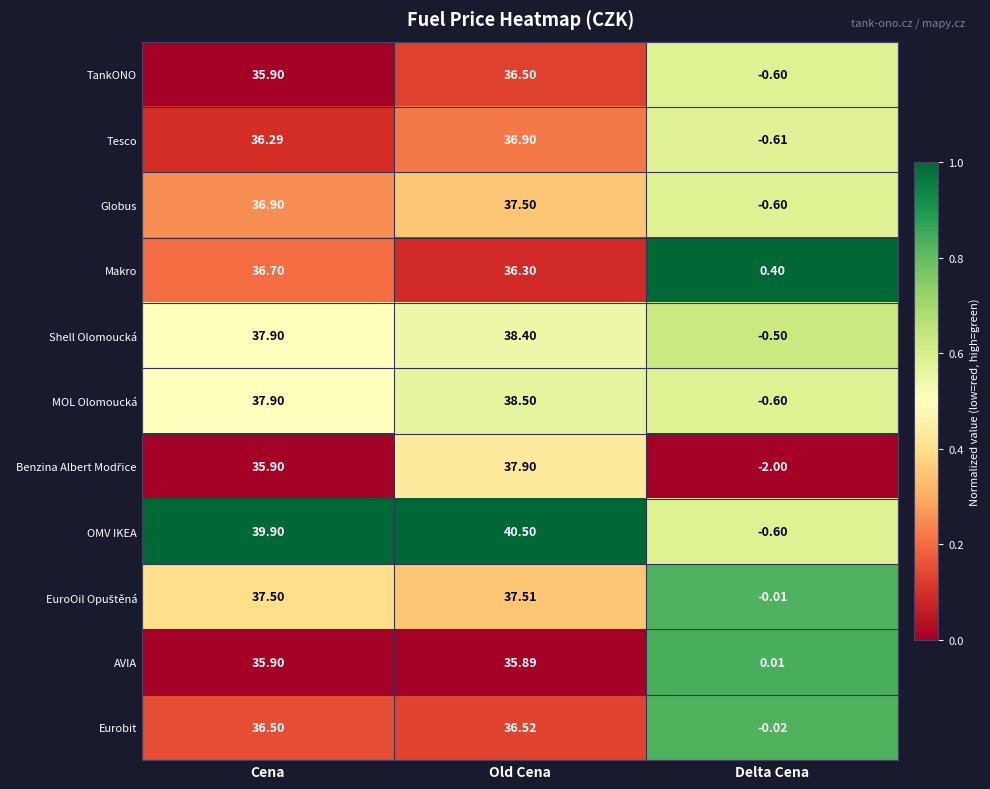

Rank the categories by Shell Olomoucká value from lowest to highest.

Delta Cena, Cena, Old Cena